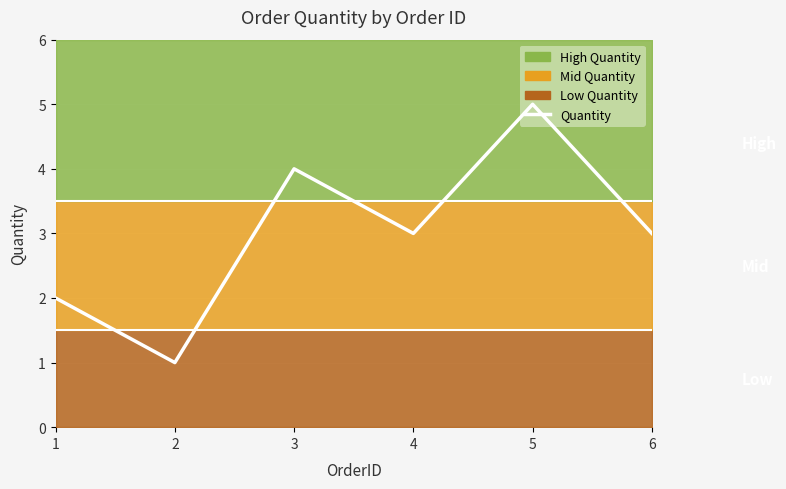

How many data points does each series have?

6